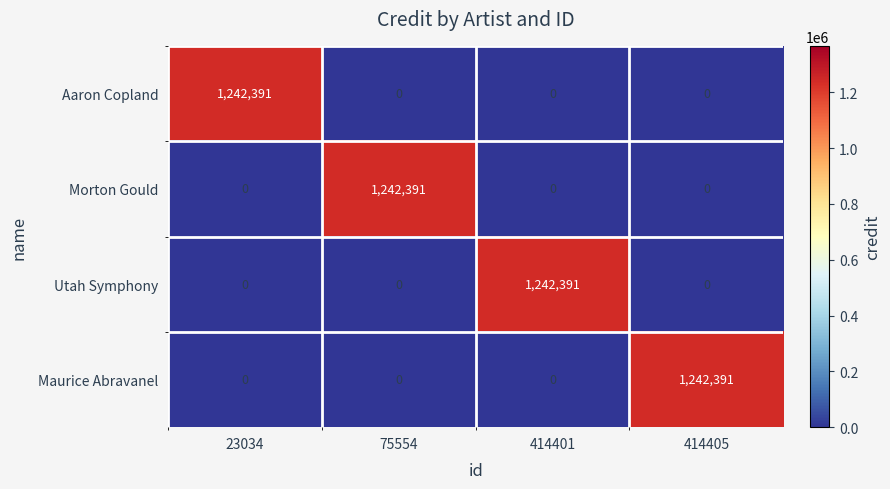

The Maurice Abravanel series shows 0 at 414401. True or false?

True